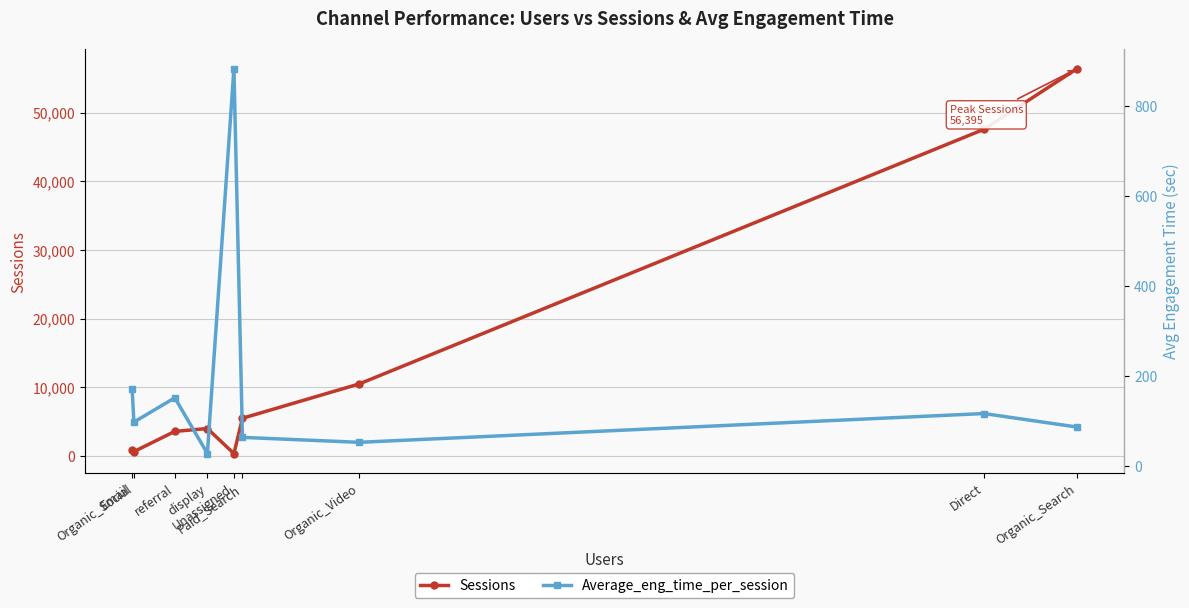

Which series has the largest total across all categories?

Sessions